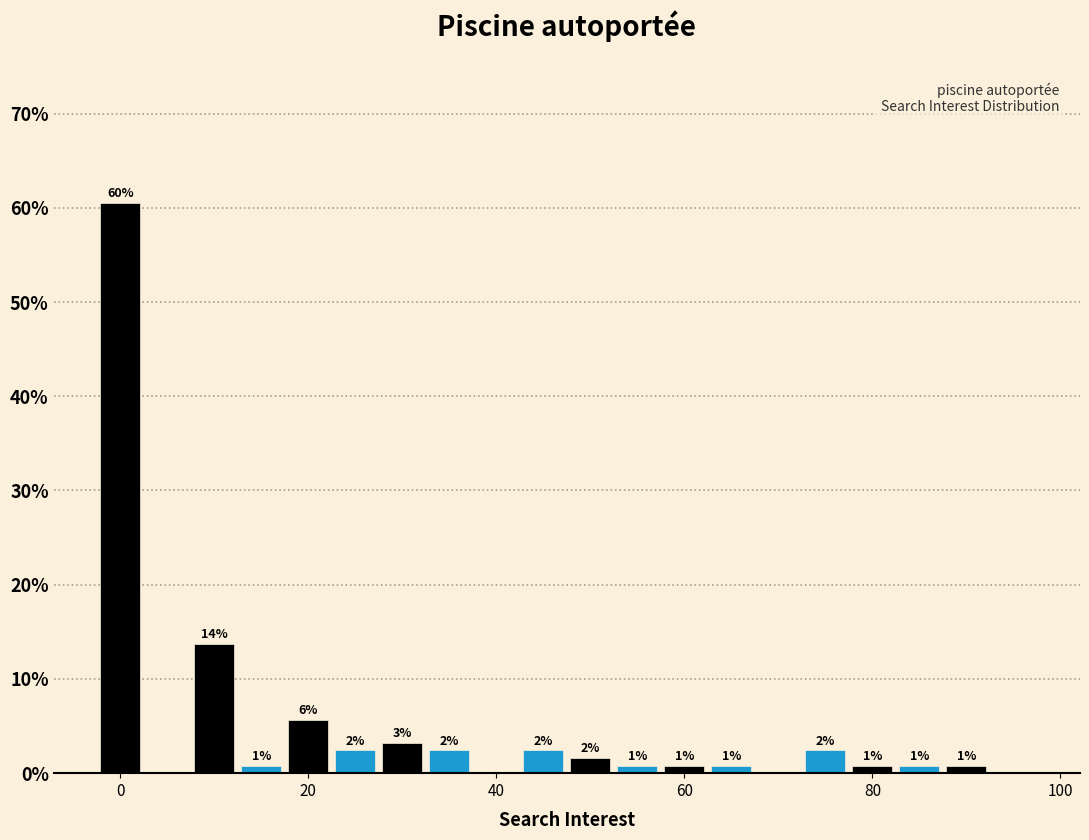

Around what value on the x-axis is the tallest bar? Give the approximate position of its centre, as read against the axis.

0